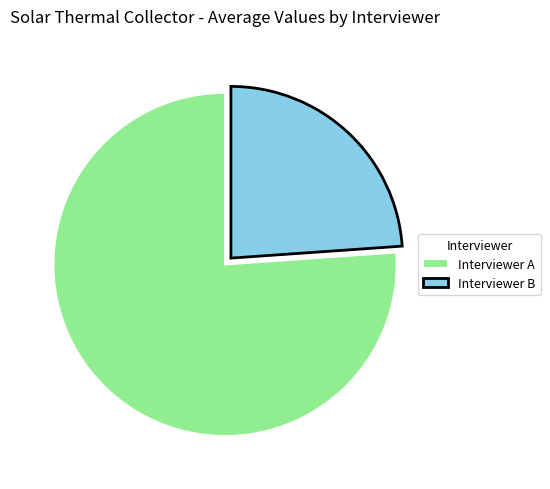

True or false: Interviewer A accounts for 76% of the total.

True